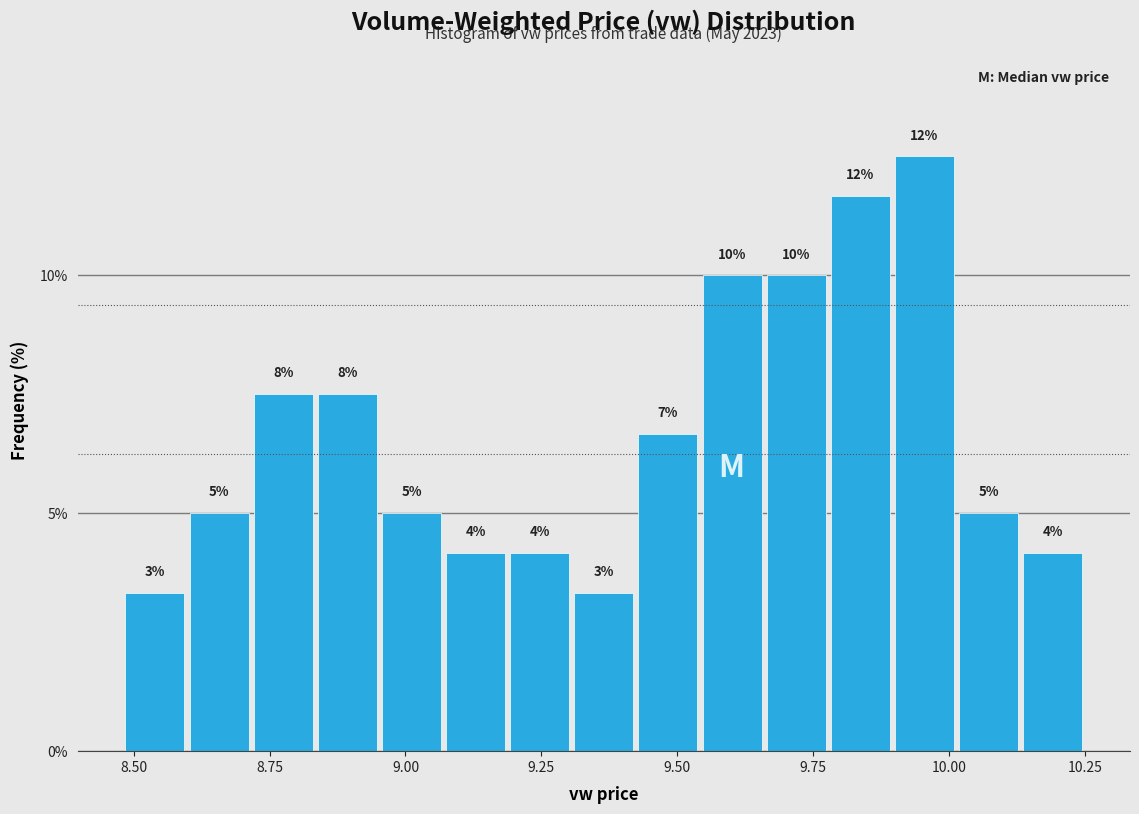

Around what value on the x-axis is the tallest bar? Give the approximate position of its centre, as read against the axis.

9.95